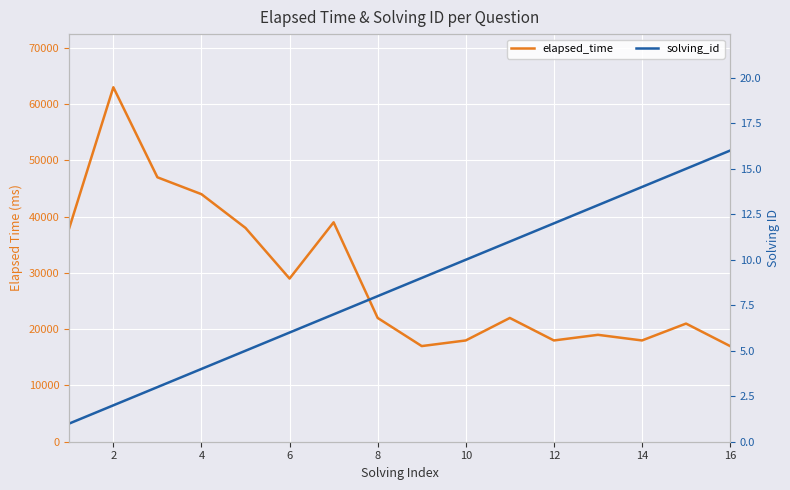

The solving_id series shows 2 at 2. True or false?

True